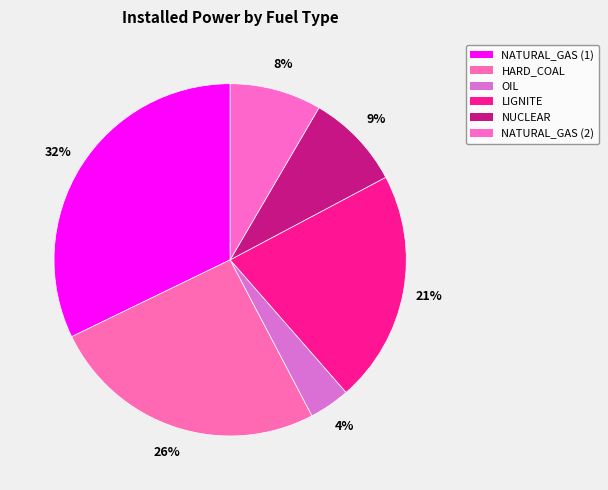

To the nearest percent, what is the combined percentage of HARD_COAL and NATURAL_GAS (1)?

58%